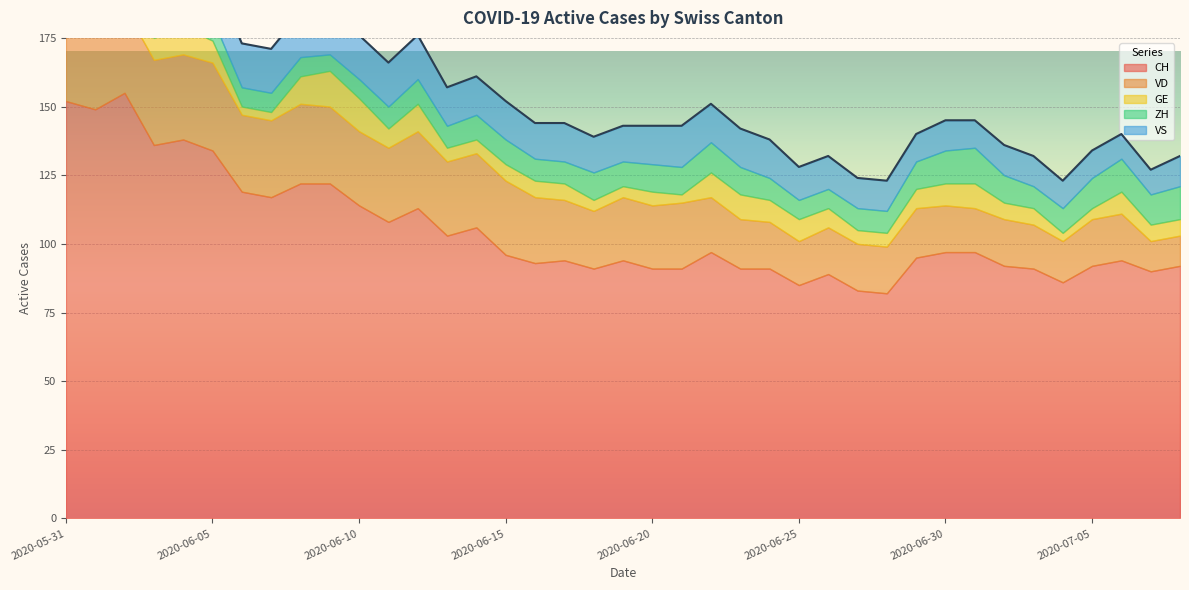

Reading left to right, transcribe all the data shown in this chart.

CH: 2020-05-31=152	2020-06-01=149	2020-06-02=155	2020-06-03=136	2020-06-04=138	2020-06-05=134	2020-06-06=119	2020-06-07=117	2020-06-08=122	2020-06-09=122	2020-06-10=114	2020-06-11=108	2020-06-12=113	2020-06-13=103	2020-06-14=106	2020-06-15=96	2020-06-16=93	2020-06-17=94	2020-06-18=91	2020-06-19=94	2020-06-20=91	2020-06-21=91	2020-06-22=97	2020-06-23=91	2020-06-24=91	2020-06-25=85	2020-06-26=89	2020-06-27=83	2020-06-28=82	2020-06-29=95	2020-06-30=97	2020-07-01=97	2020-07-02=92	2020-07-03=91	2020-07-04=86	2020-07-05=92	2020-07-06=94	2020-07-07=90	2020-07-08=92
VD: 2020-05-31=29	2020-06-01=28	2020-06-02=31	2020-06-03=31	2020-06-04=31	2020-06-05=32	2020-06-06=28	2020-06-07=28	2020-06-08=29	2020-06-09=28	2020-06-10=27	2020-06-11=27	2020-06-12=28	2020-06-13=27	2020-06-14=27	2020-06-15=27	2020-06-16=24	2020-06-17=22	2020-06-18=21	2020-06-19=23	2020-06-20=23	2020-06-21=24	2020-06-22=20	2020-06-23=18	2020-06-24=17	2020-06-25=16	2020-06-26=17	2020-06-27=17	2020-06-28=17	2020-06-29=18	2020-06-30=17	2020-07-01=16	2020-07-02=17	2020-07-03=16	2020-07-04=15	2020-07-05=17	2020-07-06=17	2020-07-07=11	2020-07-08=11
GE: 2020-05-31=2	2020-06-01=2	2020-06-02=8	2020-06-03=8	2020-06-04=10	2020-06-05=8	2020-06-06=3	2020-06-07=3	2020-06-08=10	2020-06-09=13	2020-06-10=12	2020-06-11=7	2020-06-12=10	2020-06-13=5	2020-06-14=5	2020-06-15=6	2020-06-16=6	2020-06-17=6	2020-06-18=4	2020-06-19=4	2020-06-20=5	2020-06-21=3	2020-06-22=9	2020-06-23=9	2020-06-24=8	2020-06-25=8	2020-06-26=7	2020-06-27=5	2020-06-28=5	2020-06-29=7	2020-06-30=8	2020-07-01=9	2020-07-02=6	2020-07-03=6	2020-07-04=3	2020-07-05=4	2020-07-06=8	2020-07-07=6	2020-07-08=6
ZH: 2020-05-31=11	2020-06-01=11	2020-06-02=11	2020-06-03=9	2020-06-04=9	2020-06-05=8	2020-06-06=7	2020-06-07=7	2020-06-08=7	2020-06-09=6	2020-06-10=7	2020-06-11=8	2020-06-12=9	2020-06-13=8	2020-06-14=9	2020-06-15=9	2020-06-16=8	2020-06-17=8	2020-06-18=10	2020-06-19=9	2020-06-20=10	2020-06-21=10	2020-06-22=11	2020-06-23=10	2020-06-24=8	2020-06-25=7	2020-06-26=7	2020-06-27=8	2020-06-28=8	2020-06-29=10	2020-06-30=12	2020-07-01=13	2020-07-02=10	2020-07-03=8	2020-07-04=9	2020-07-05=11	2020-07-06=12	2020-07-07=11	2020-07-08=12
VS: 2020-05-31=16	2020-06-01=16	2020-06-02=16	2020-06-03=15	2020-06-04=16	2020-06-05=16	2020-06-06=16	2020-06-07=16	2020-06-08=16	2020-06-09=16	2020-06-10=16	2020-06-11=16	2020-06-12=16	2020-06-13=14	2020-06-14=14	2020-06-15=14	2020-06-16=13	2020-06-17=14	2020-06-18=13	2020-06-19=13	2020-06-20=14	2020-06-21=15	2020-06-22=14	2020-06-23=14	2020-06-24=14	2020-06-25=12	2020-06-26=12	2020-06-27=11	2020-06-28=11	2020-06-29=10	2020-06-30=11	2020-07-01=10	2020-07-02=11	2020-07-03=11	2020-07-04=10	2020-07-05=10	2020-07-06=9	2020-07-07=9	2020-07-08=11